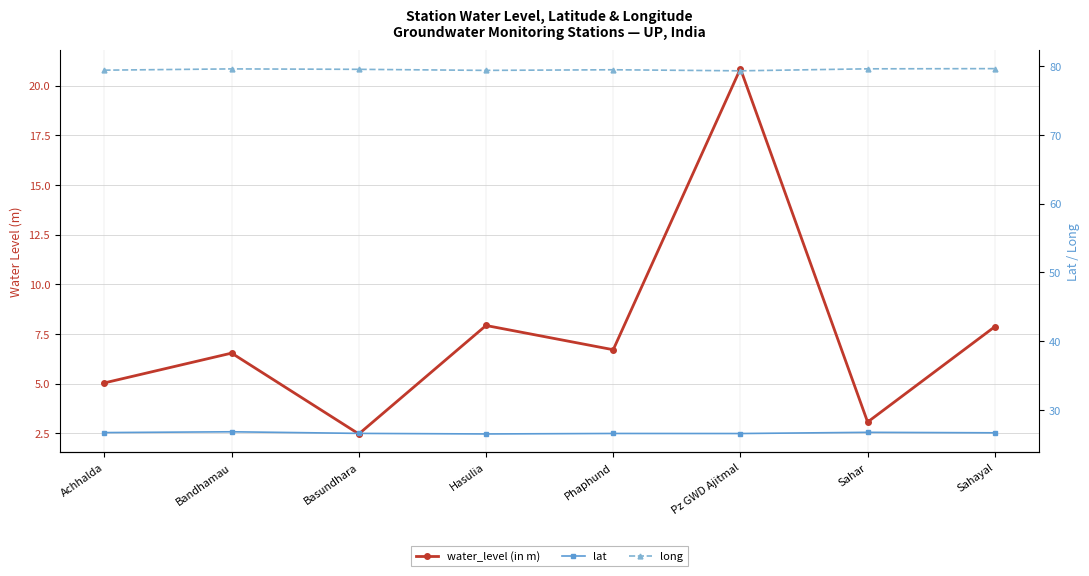

What is the average value of the long series?

79.5